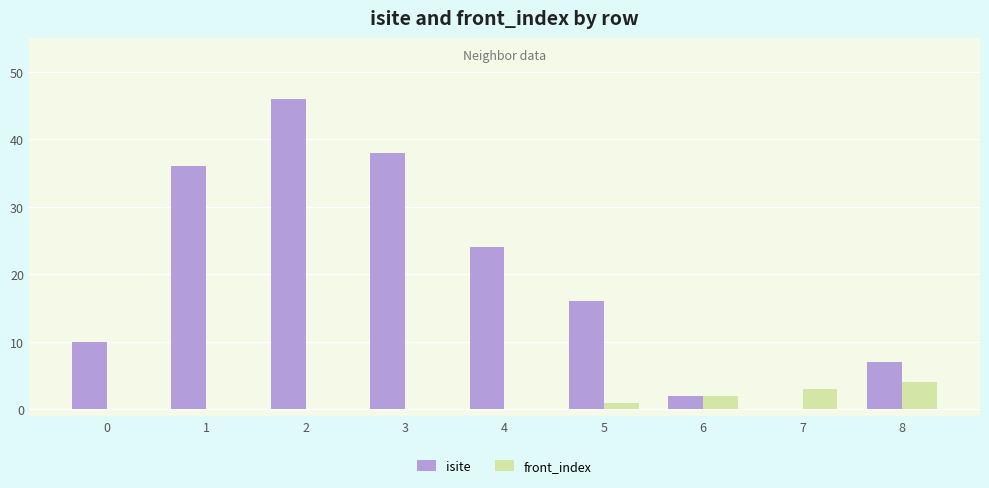

What is the total value across all series at 8?

11